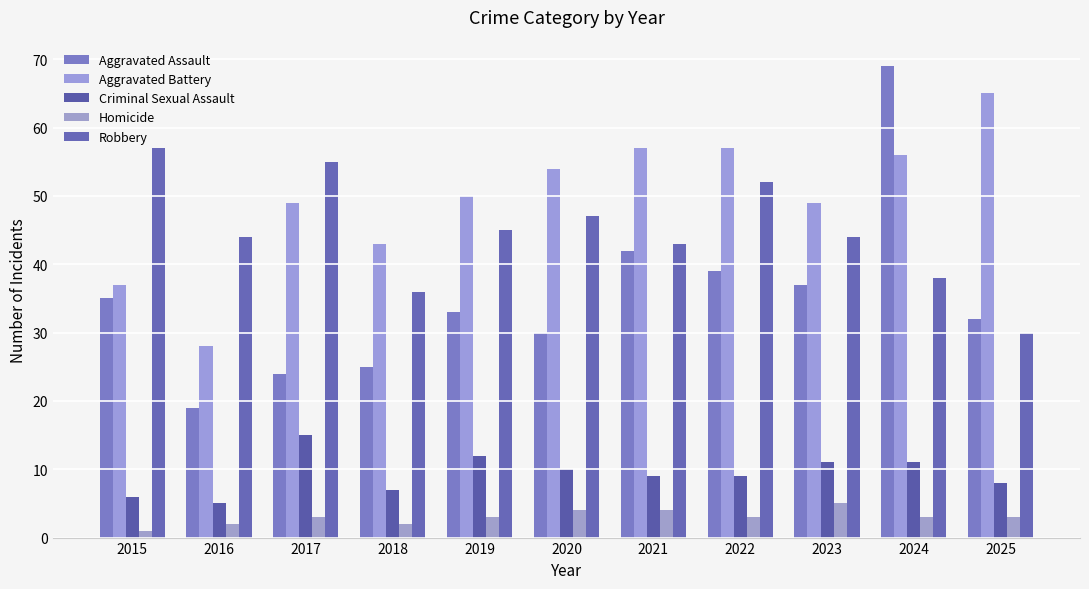

The Homicide series shows 2 at 2016. True or false?

True